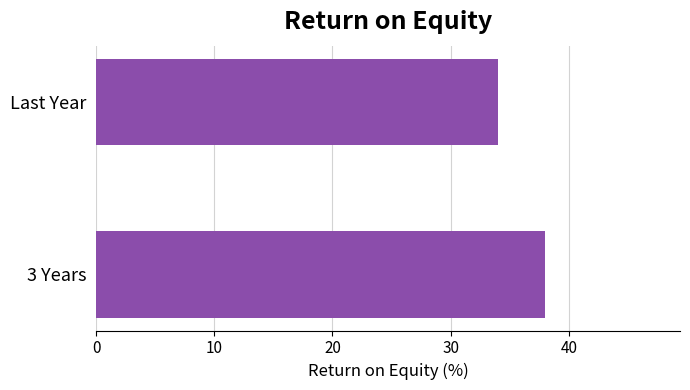

What is the difference between the maximum and minimum values?

4